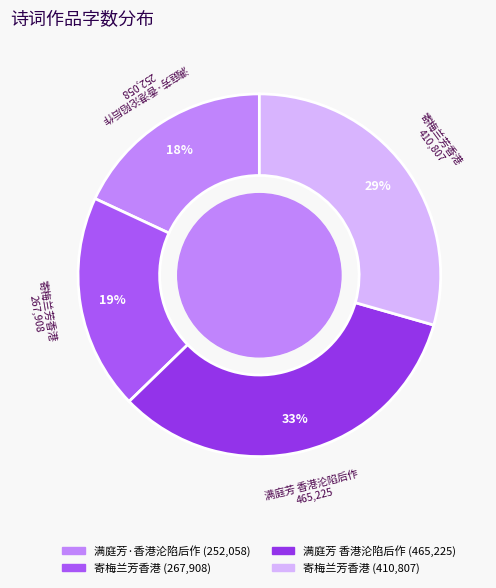

Is there any slice that represents more than half of the pie?

No